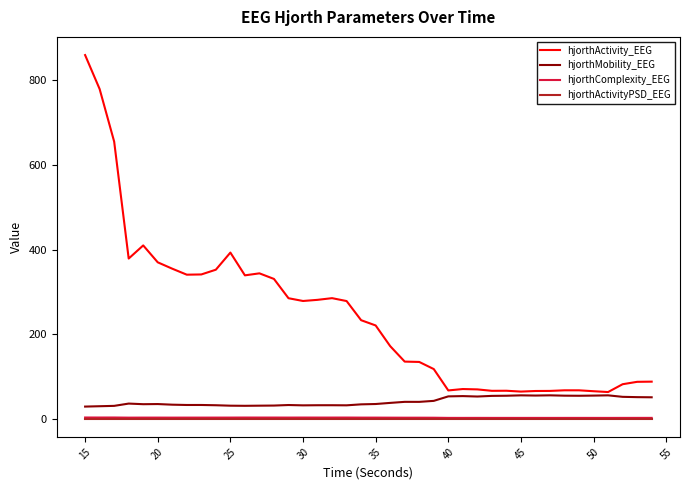

True or false: hjorthActivity_EEG and hjorthActivityPSD_EEG intersect in this chart.

False